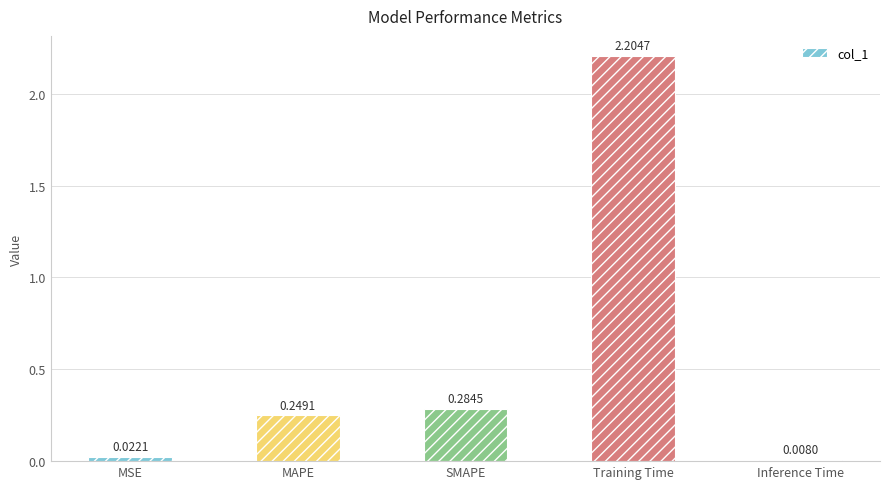

What is the sum of all values?

2.8